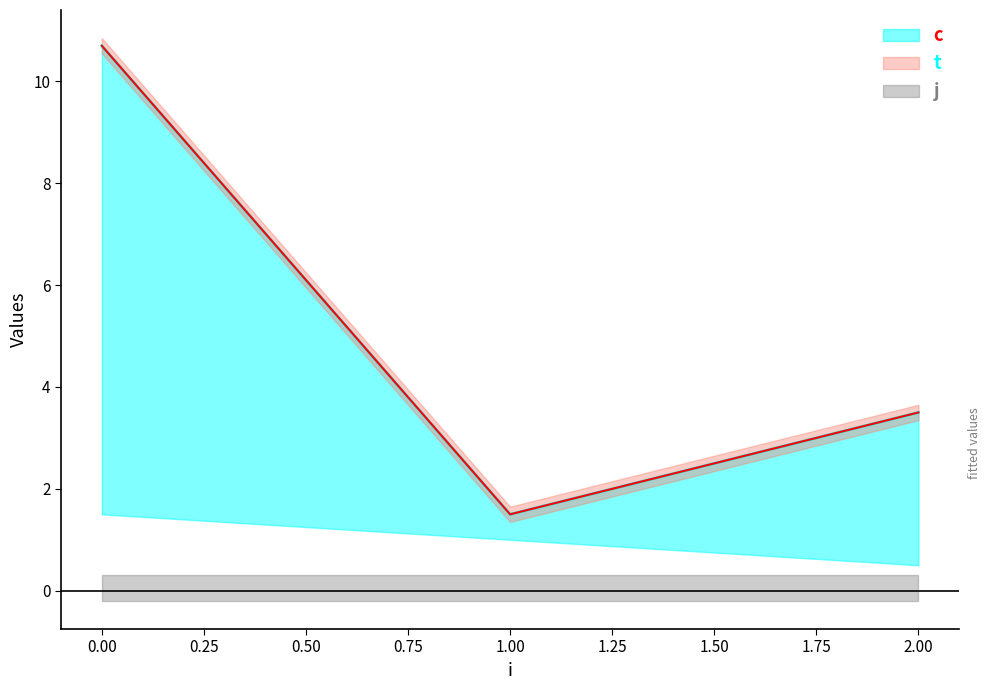

Reading left to right, list all the values displayed in this chart.

c: 0=10.7	1=1.5	2=3.5
t: 0=10.7	1=1.5	2=3.5